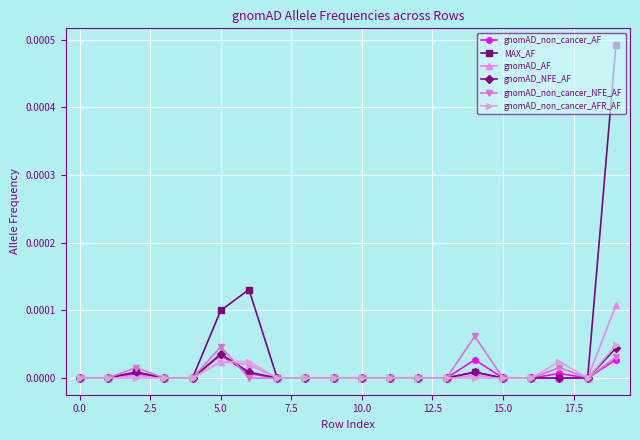

Which series has the widest spread of values?

MAX_AF